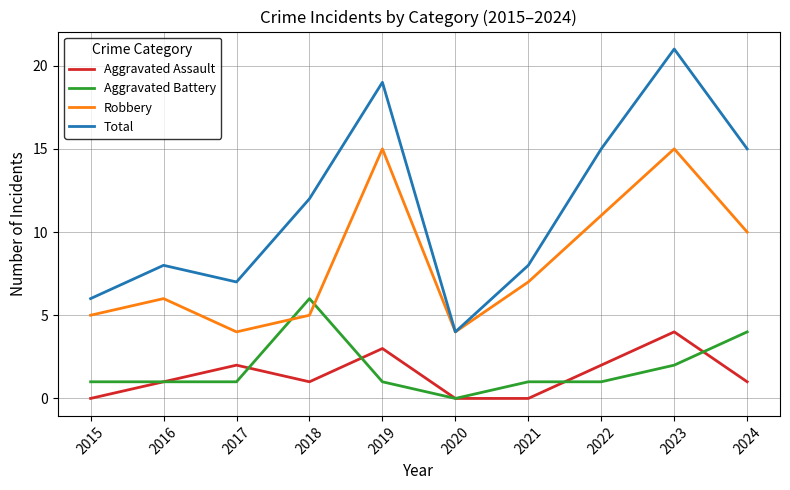

What is the difference between the Robbery values at 2023 and 2022?

4